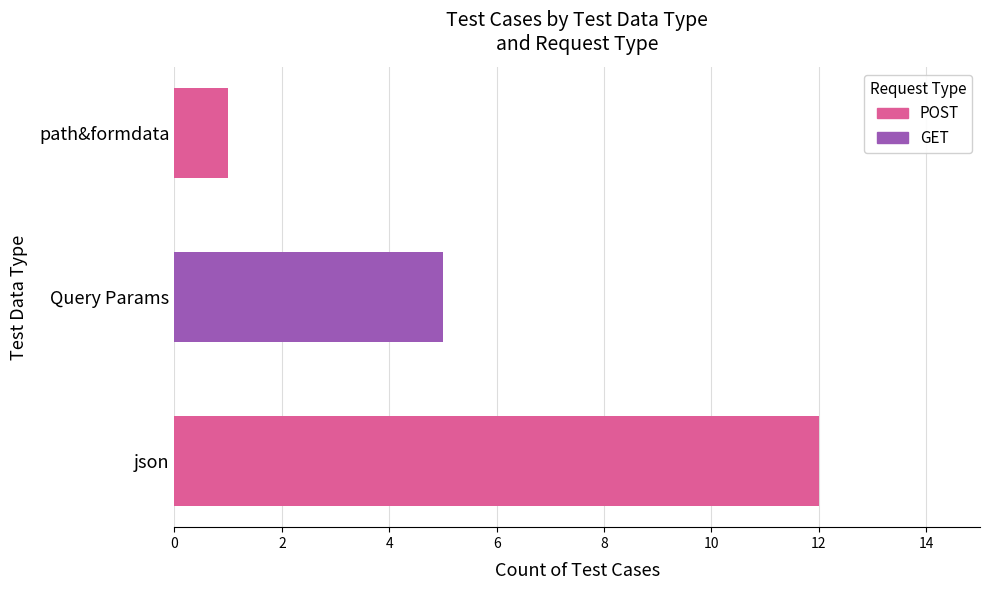

What are all the series names shown in the legend?

POST, GET